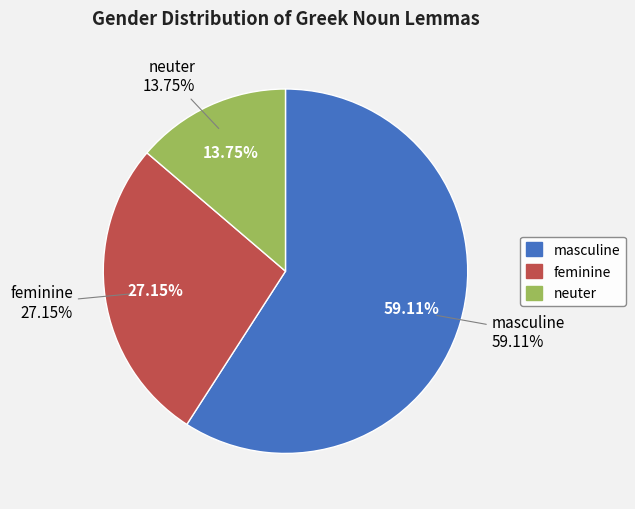

To the nearest percent, what portion does feminine represent?

27%